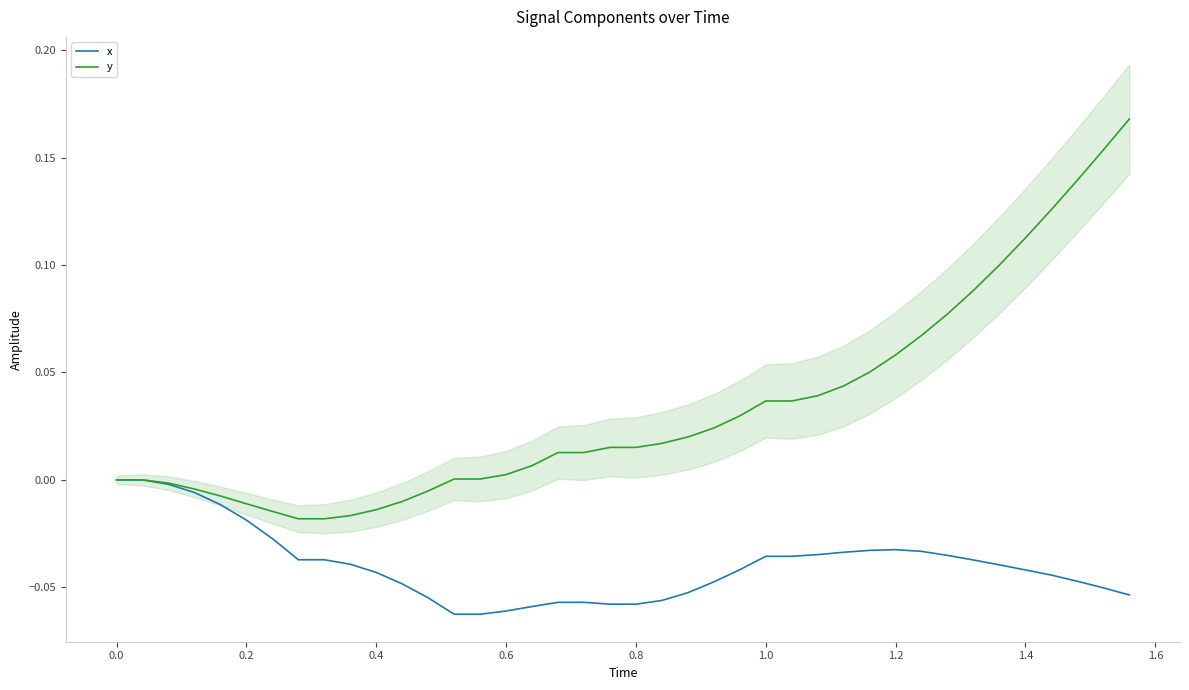

True or false: y and x intersect in this chart.

False